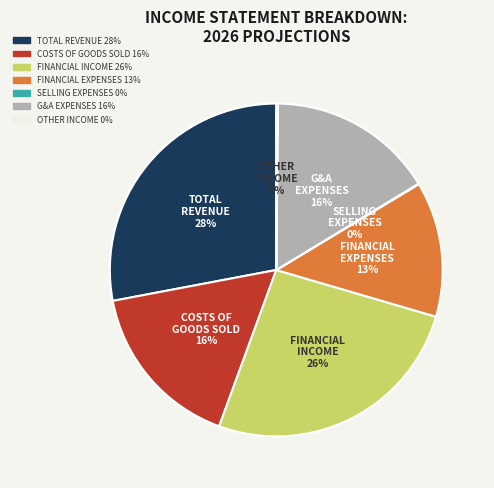

Is there a majority slice in this chart?

No